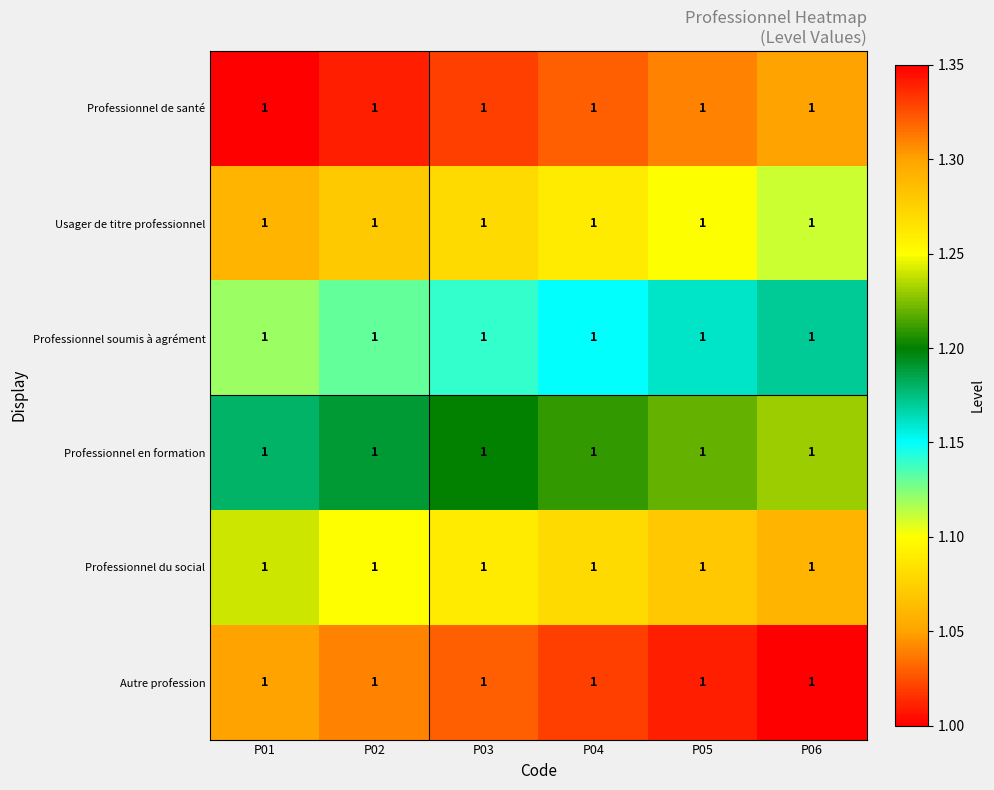

Rank the series by their maximum value, from lowest to highest.

Professionnel de santé, Usager de titre professionnel, Professionnel soumis à agrément, Professionnel en formation, Professionnel du social, Autre profession